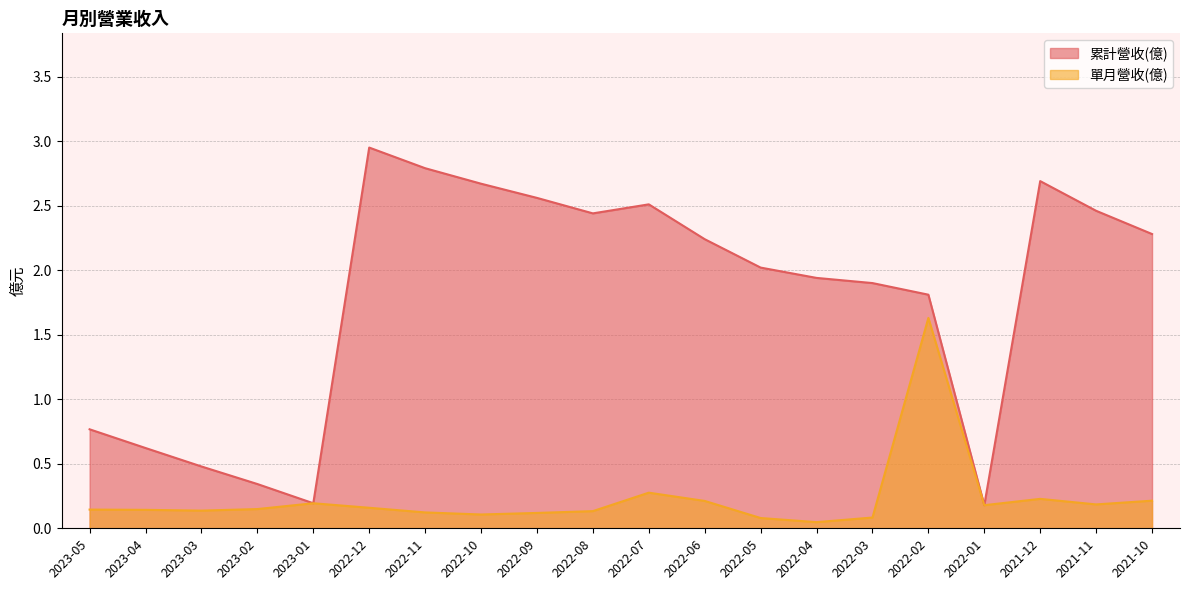

What are all the series names shown in the legend?

累計營收(億), 單月營收(億)